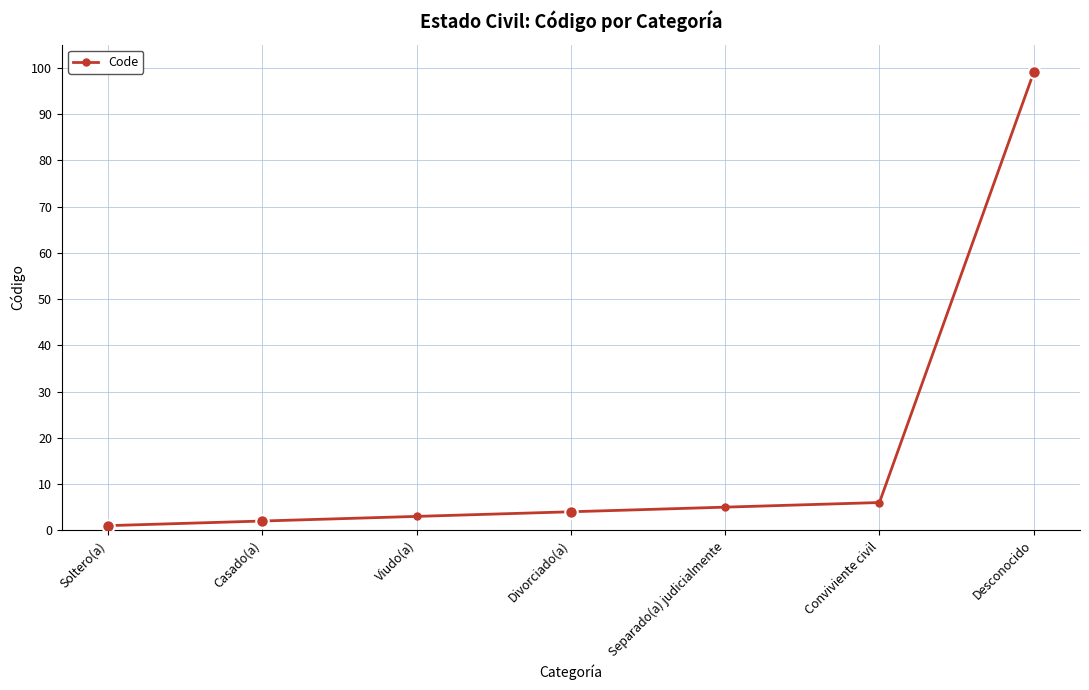

What is the maximum value shown in the chart?

99